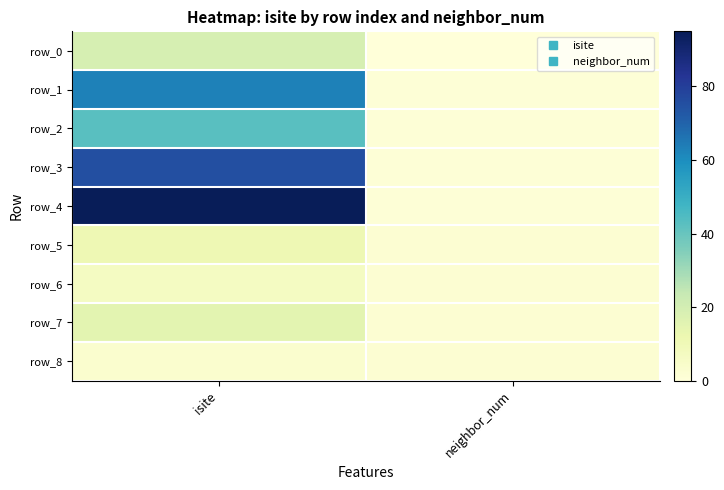

At which label is row_6 closest to 4?

neighbor_num